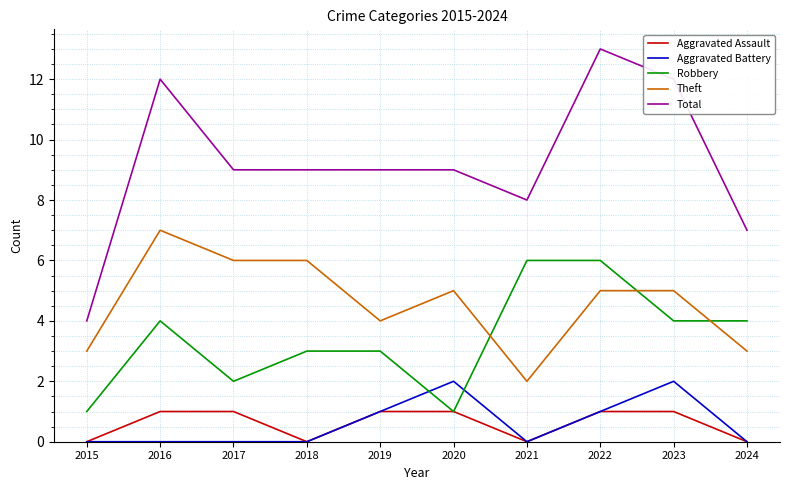

Rank the series by their maximum value, from lowest to highest.

Aggravated Assault, Aggravated Battery, Robbery, Theft, Total